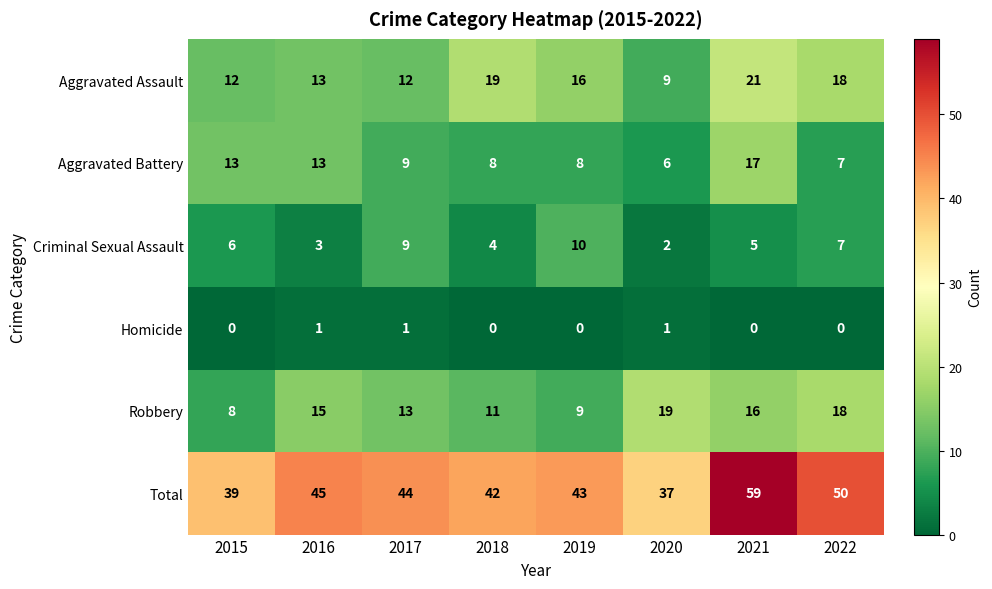

Is it true that Total equals 59 at 2021?

True